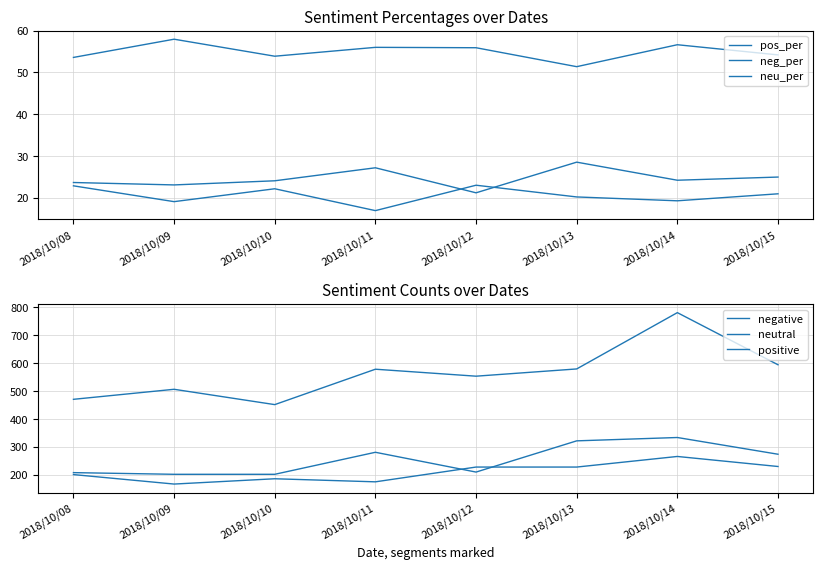

What is the value of the neu_per point at the 1st from the left?

53.6